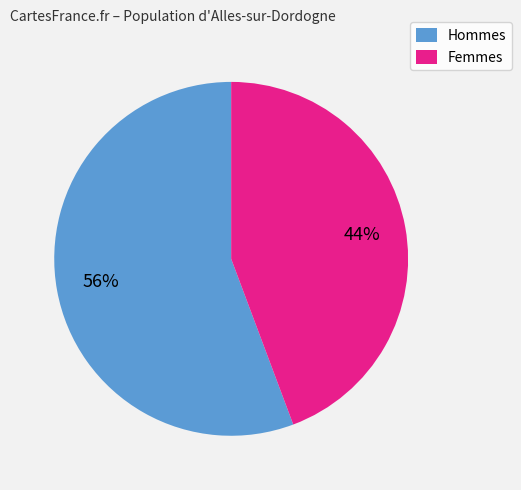

True or false: Femmes accounts for 44% of the total.

True